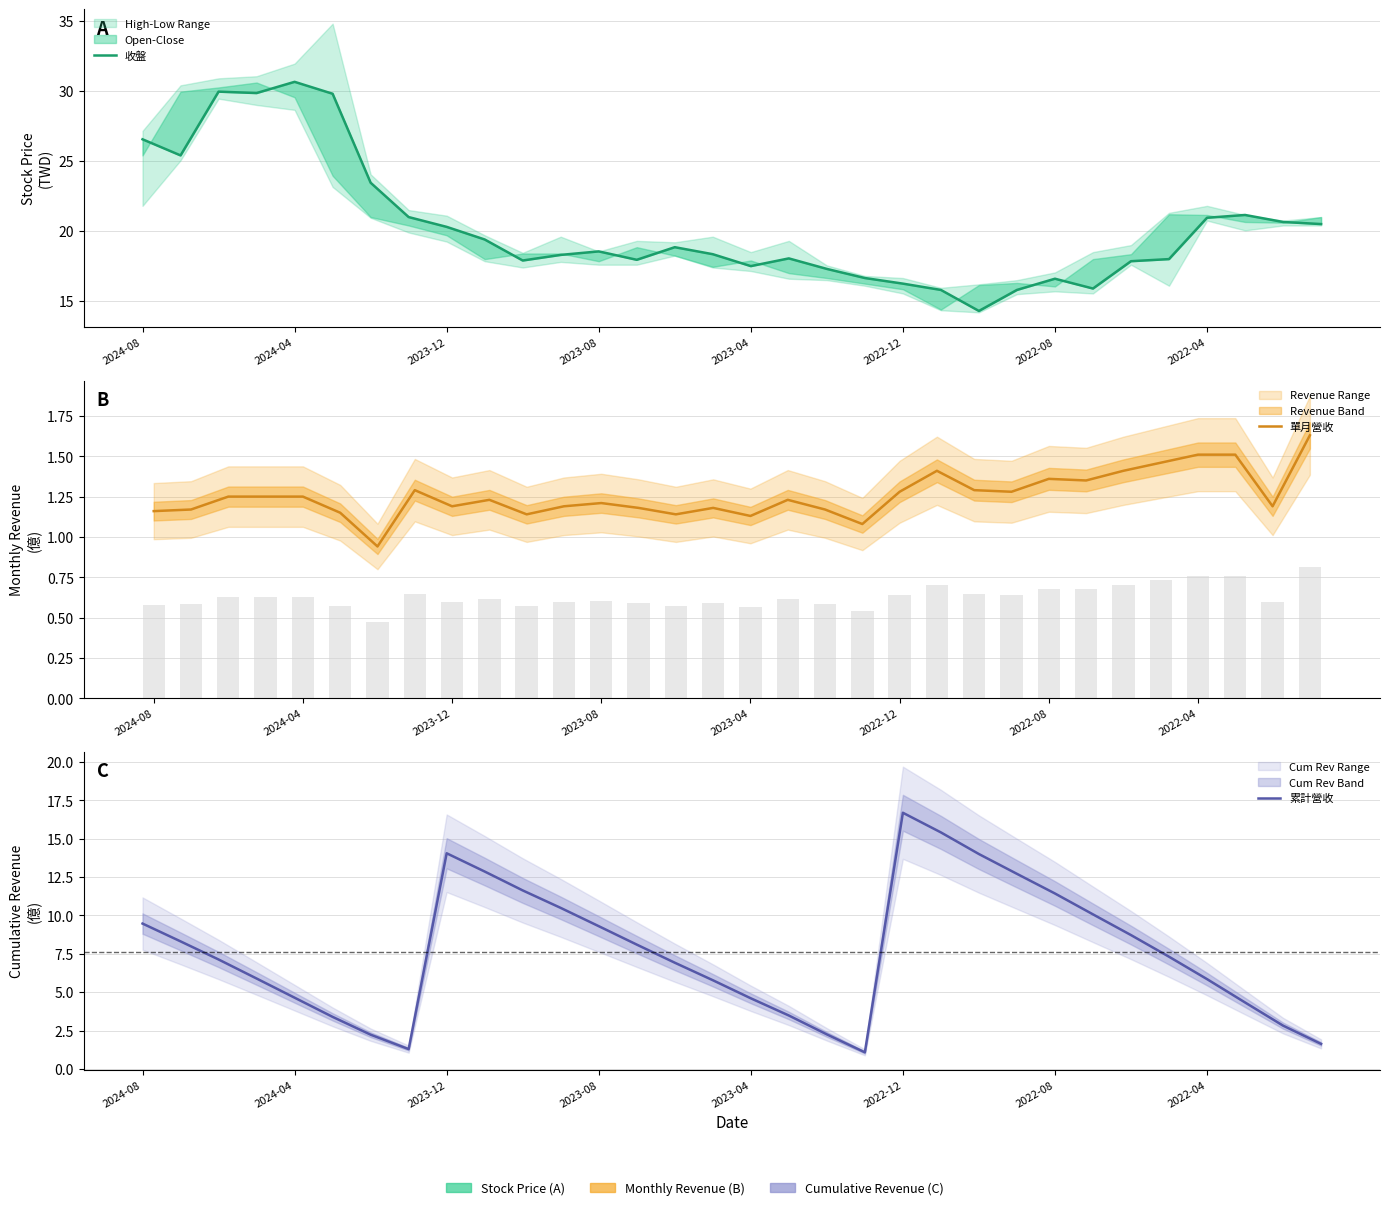

What are all the series names shown in the legend?

收盤, 單月營收, 累計營收